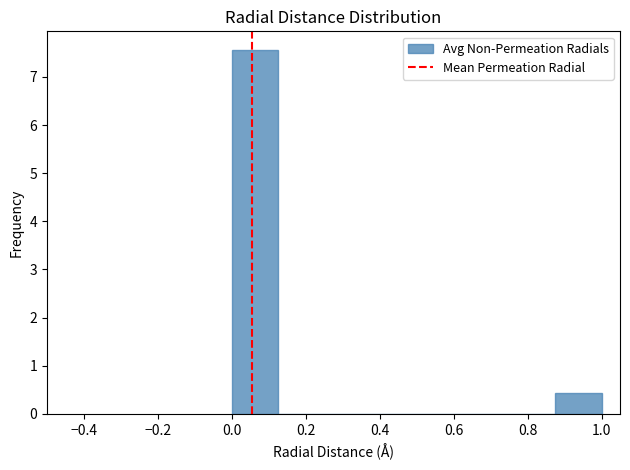

Reading left to right, list every bar in this chart as the range it spans on the x-axis followed by its height. Neither the bar edges nor the heights are printed on the chart, so give them approximately, as read against the axes.

0.000 to 0.125: 7.6
0.125 to 0.250: 0
0.250 to 0.375: 0
0.375 to 0.500: 0
0.500 to 0.625: 0
0.625 to 0.750: 0
0.750 to 0.875: 0
0.875 to 1.000: 0.4